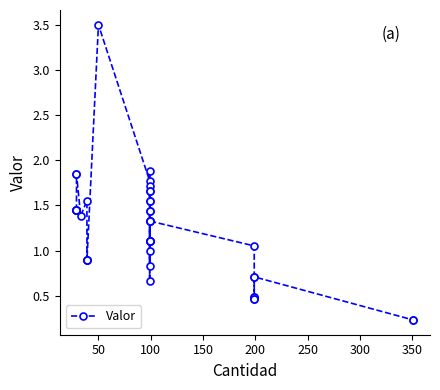

True or false: there are more than 0 points higher than both neighbors.

True